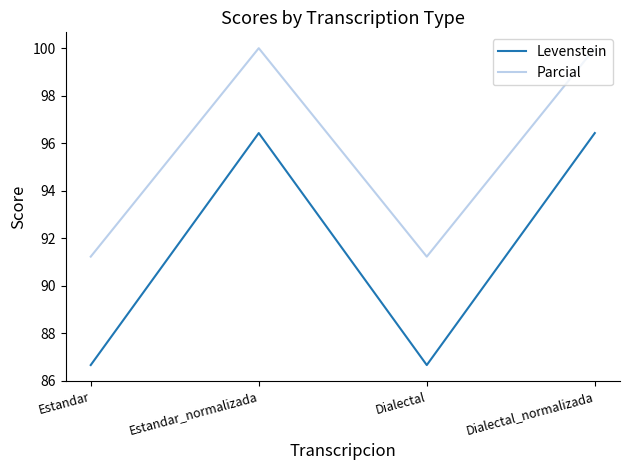

Does the chart have visible grid lines?

No